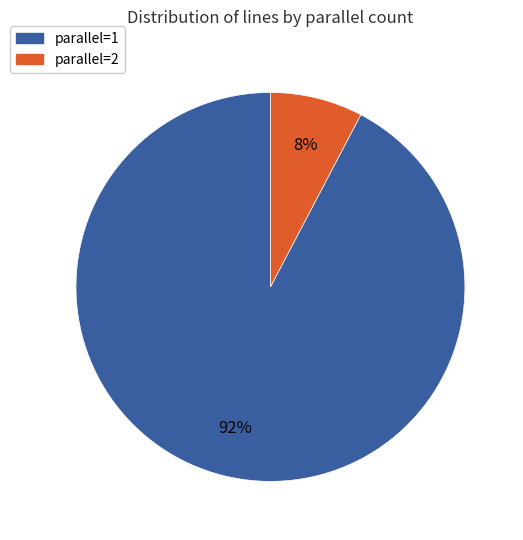

Count the number of slices in the pie.

2